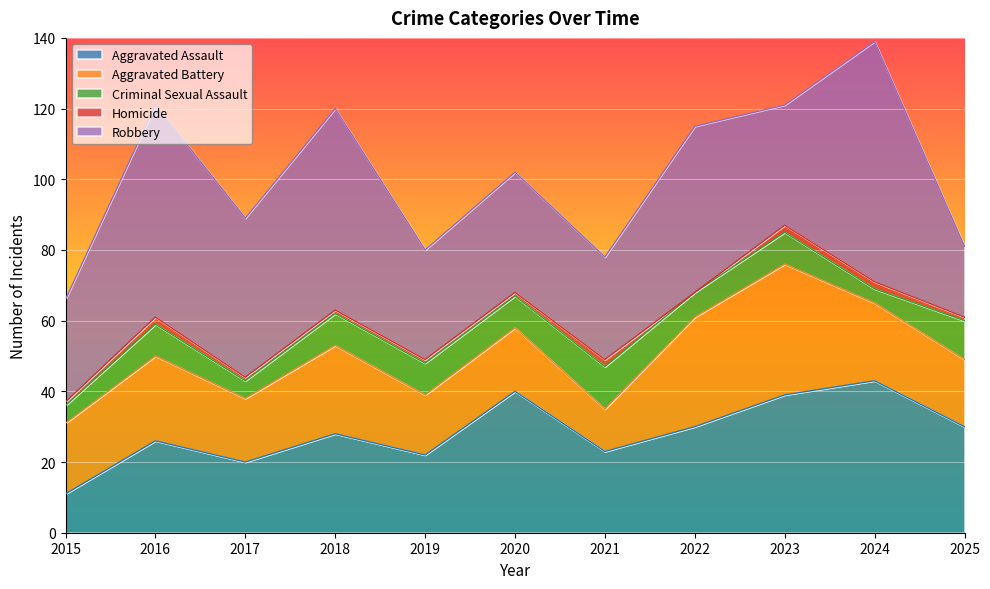

True or false: Criminal Sexual Assault and Homicide cross at least once.

False